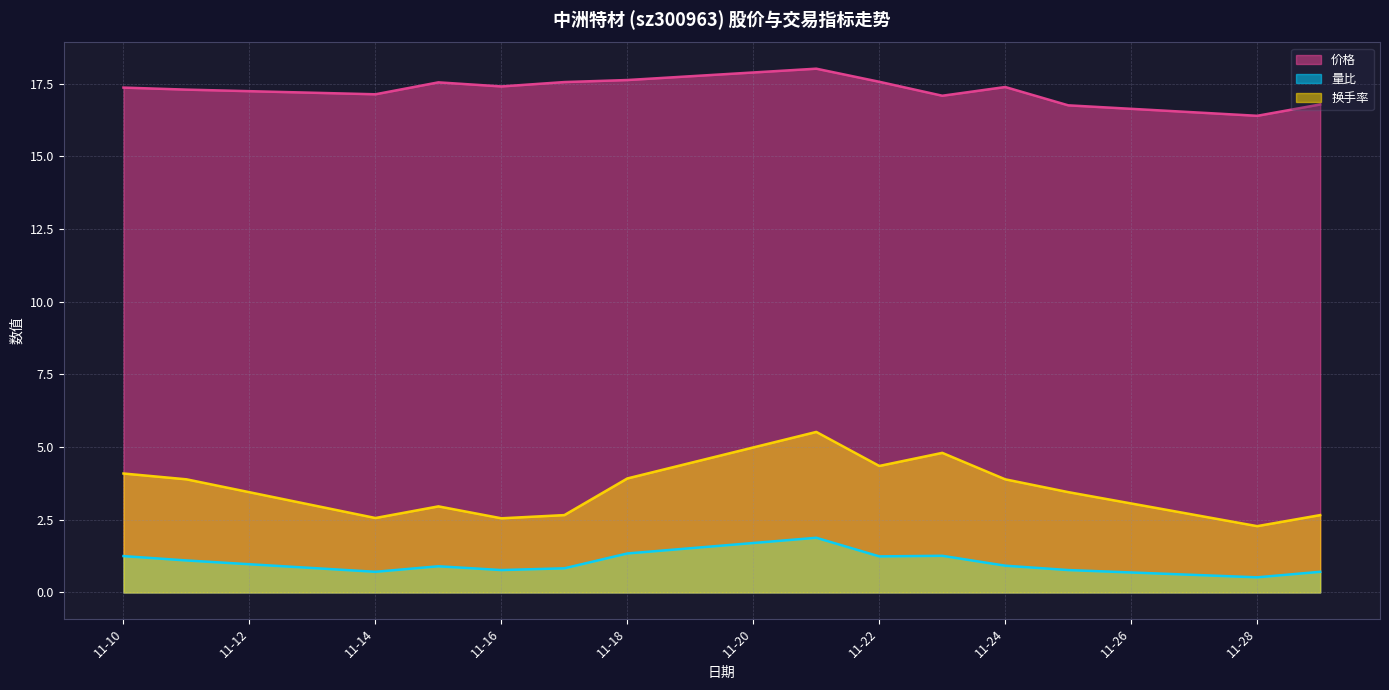

What is the smallest value displayed?

0.5